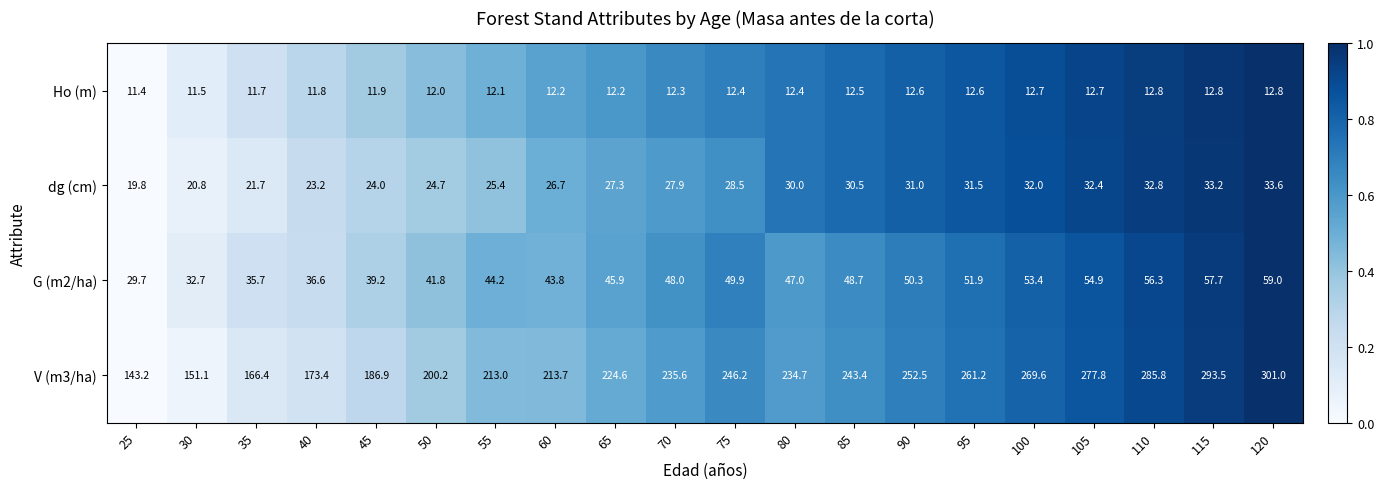

True or false: G (m2/ha) has a value of 77.0 at 95.

False